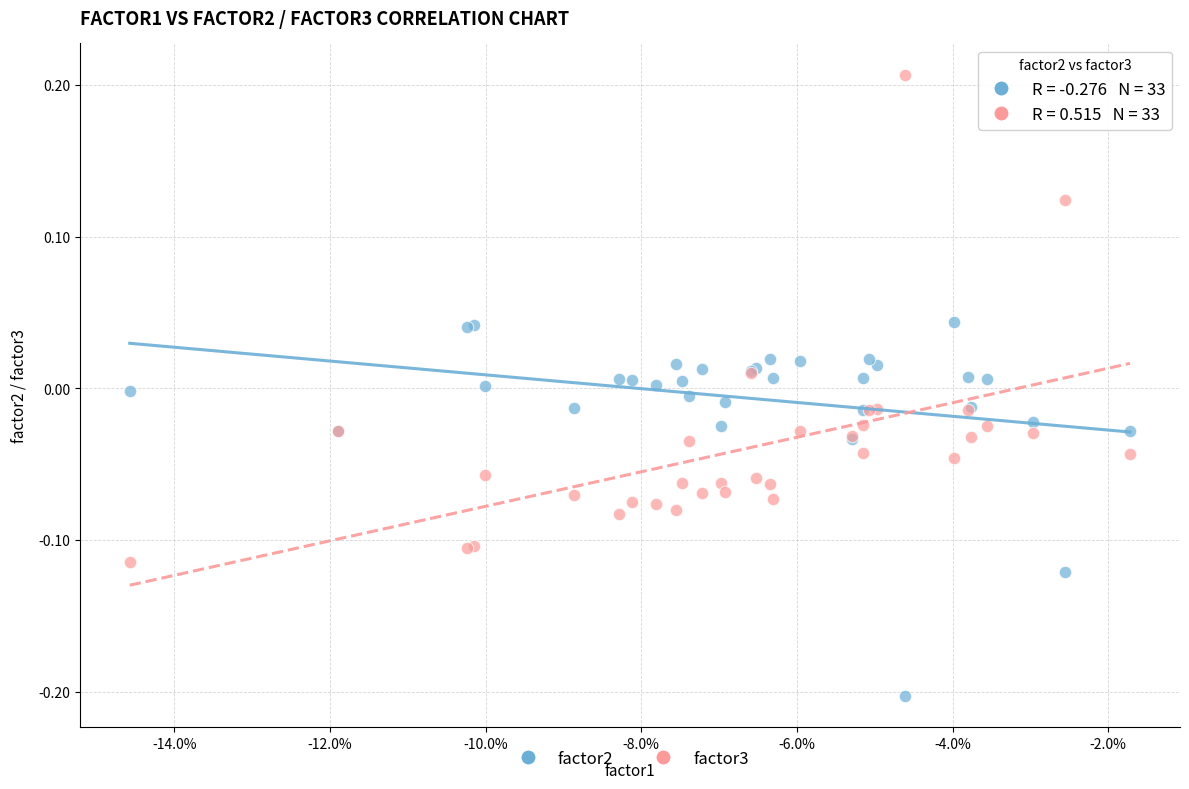

Which series contains the lowest Y value?

factor2